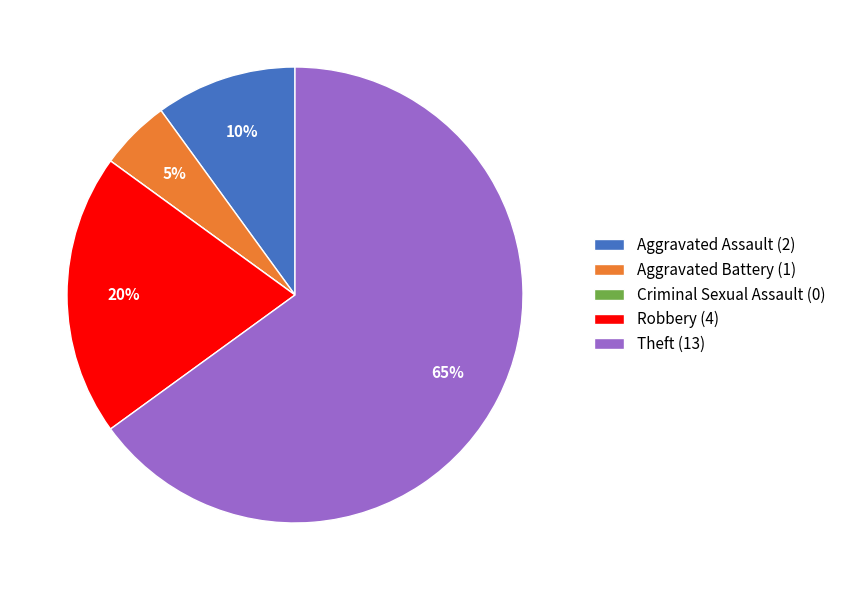

Do Aggravated Assault (2) and Aggravated Battery (1) together represent more than half of the pie?

No